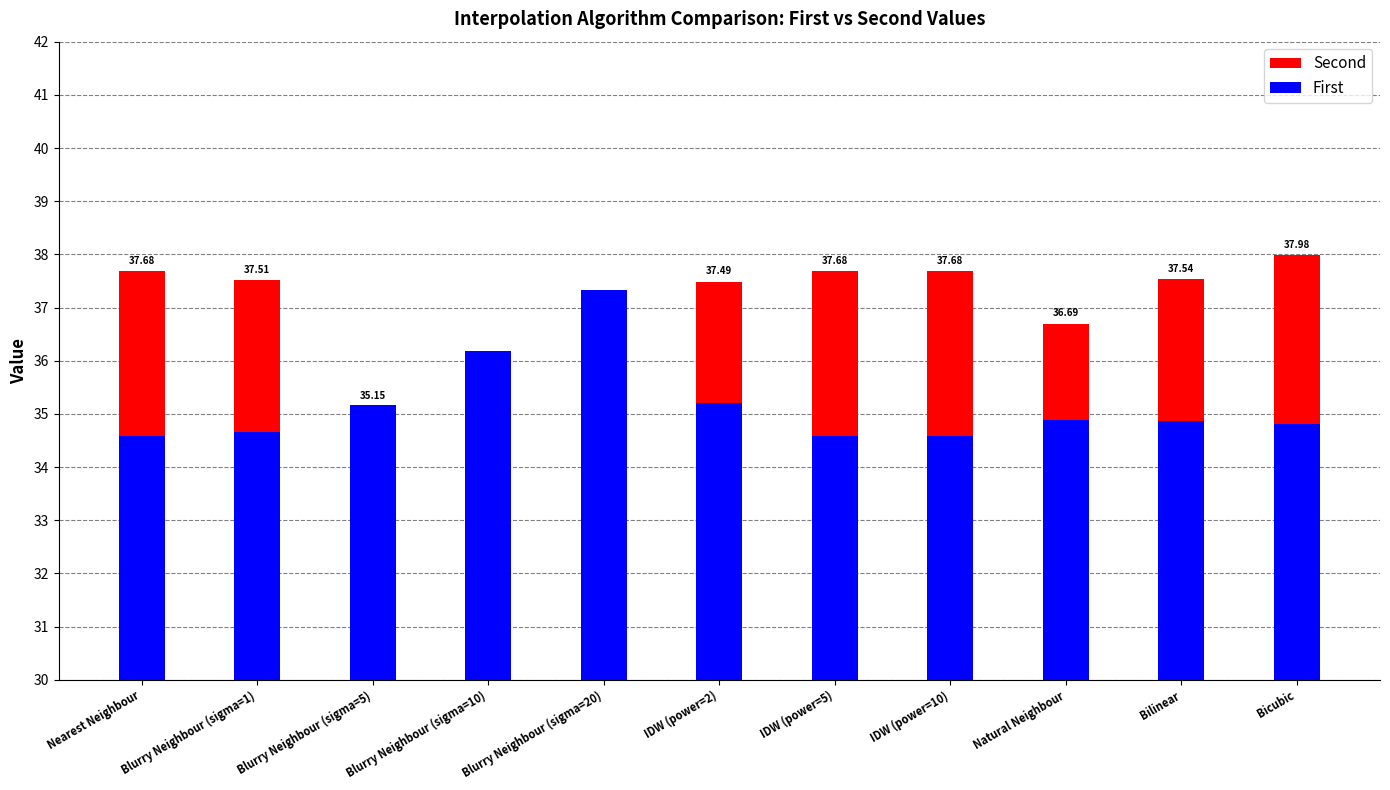

What is the total value across all series at Bilinear?

72.4